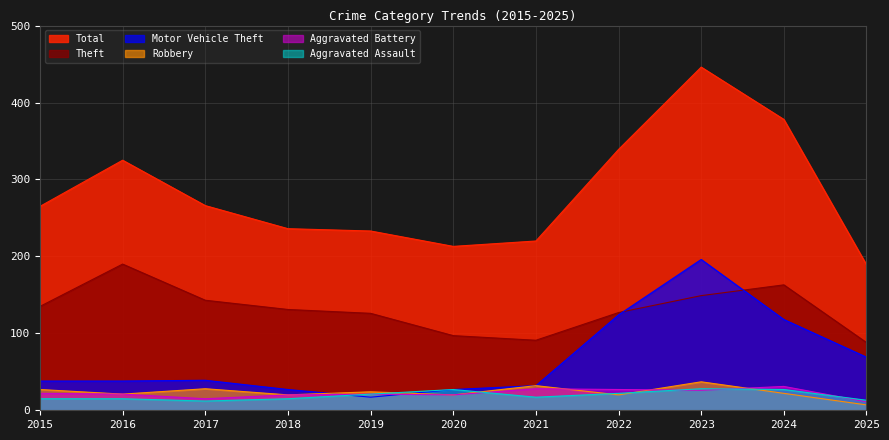

Rank the series by their maximum value, from lowest to highest.

Aggravated Assault, Aggravated Battery, Robbery, Theft, Motor Vehicle Theft, Total